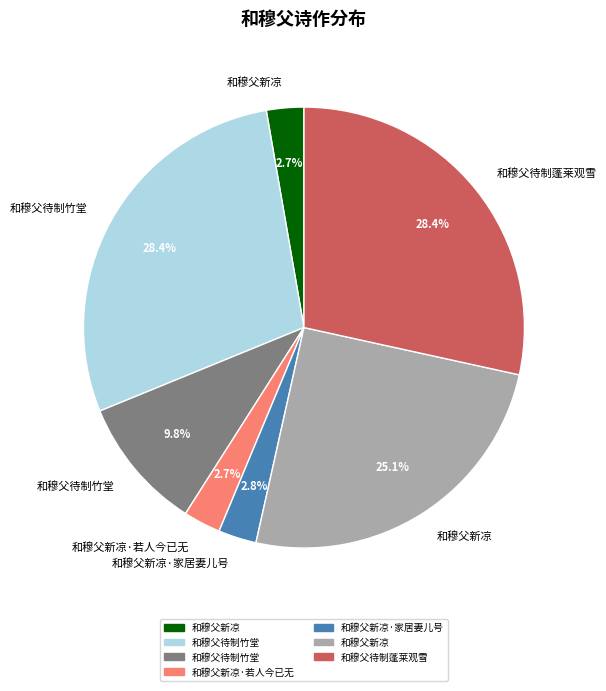

Does any single category account for the majority?

No